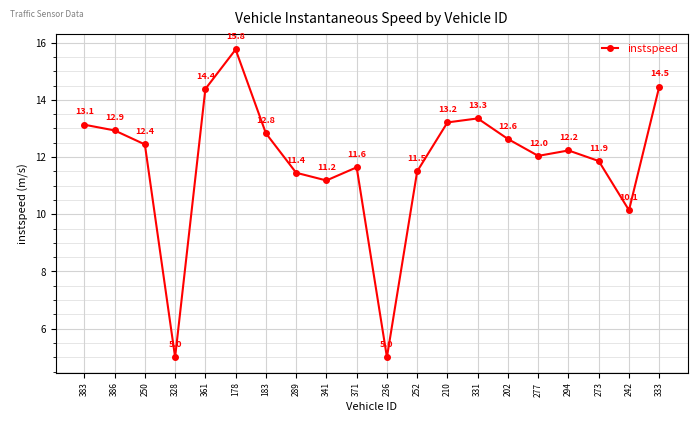

Where is the first local maximum?

178